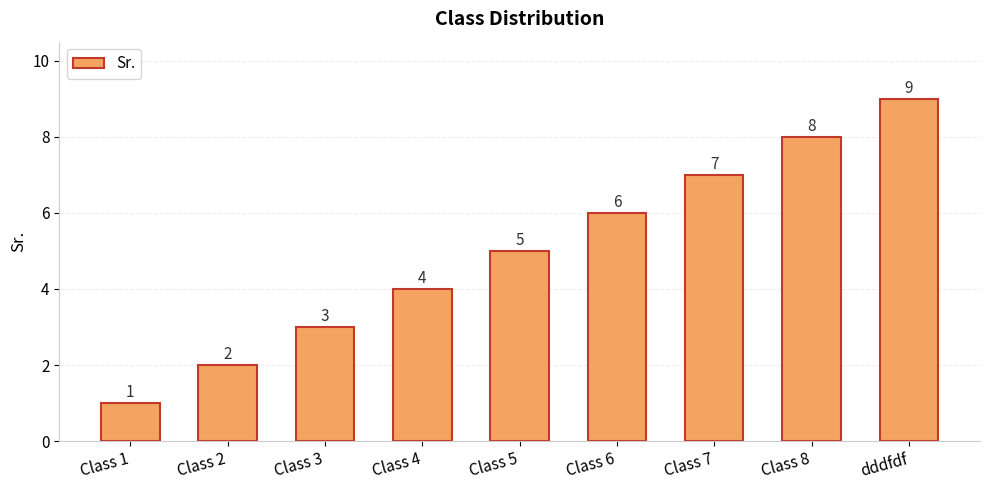

True or false: the data shows 2 at Class 2.

True